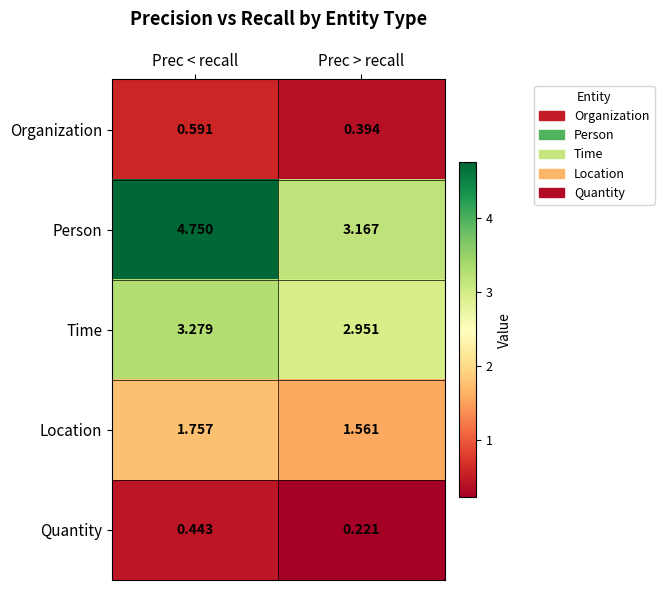

Count the number of data series in this chart.

5